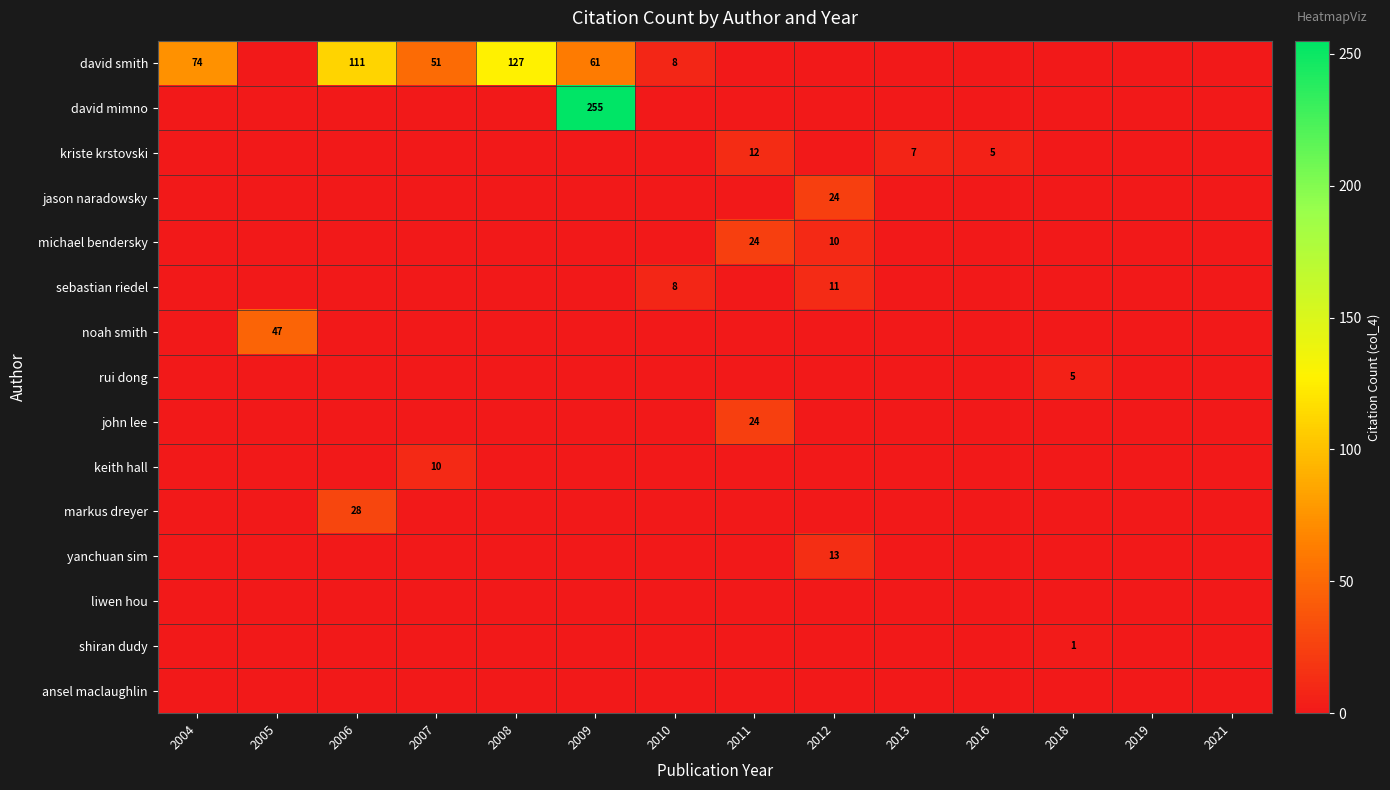

The michael bendersky series shows 24 at 2011. True or false?

True